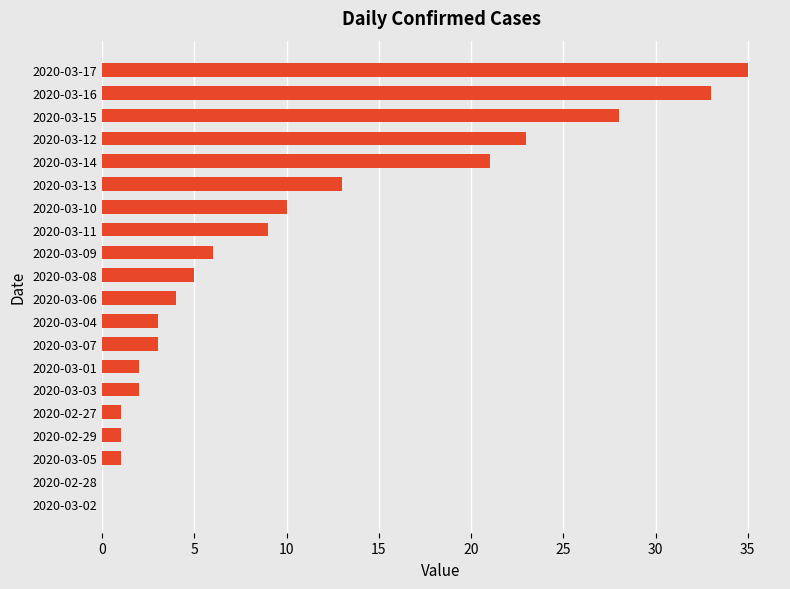

What is the sum of the values at 2020-03-10 and 2020-02-27?

11